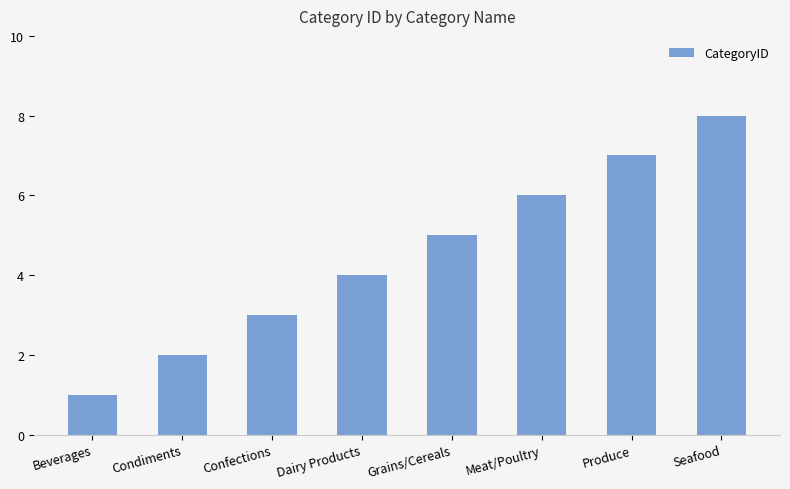

Is it true that the value at Beverages is 0?

False